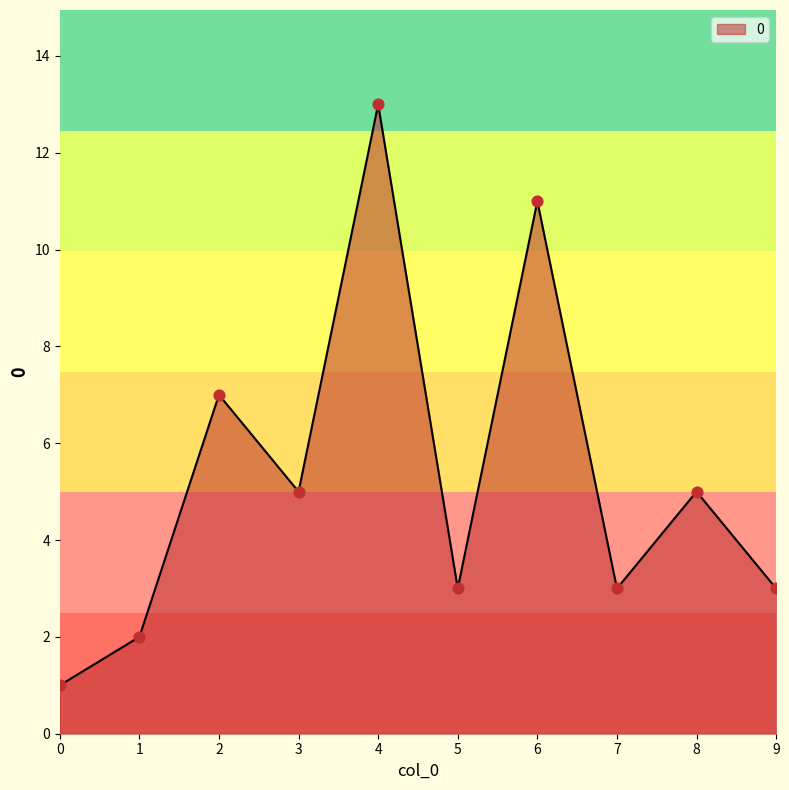

What is the change in value from 5 to 8?

+2